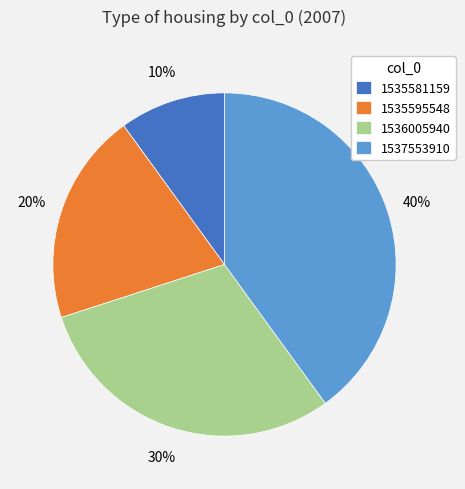

Is it true that 1535581159 is 10% of the pie?

True